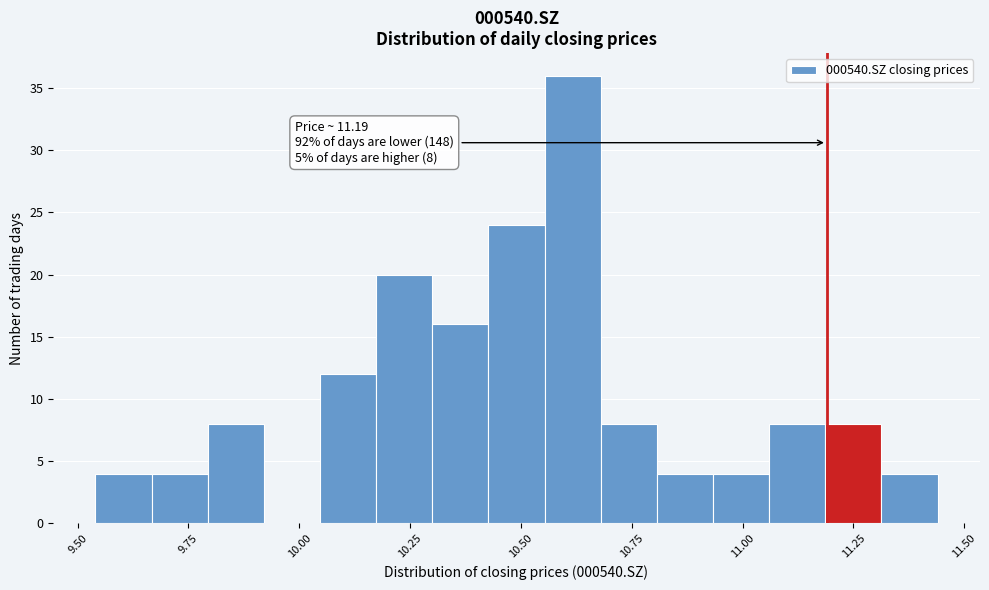

Read against the x-axis, roughly where is the centre of the tallest bar?

10.60